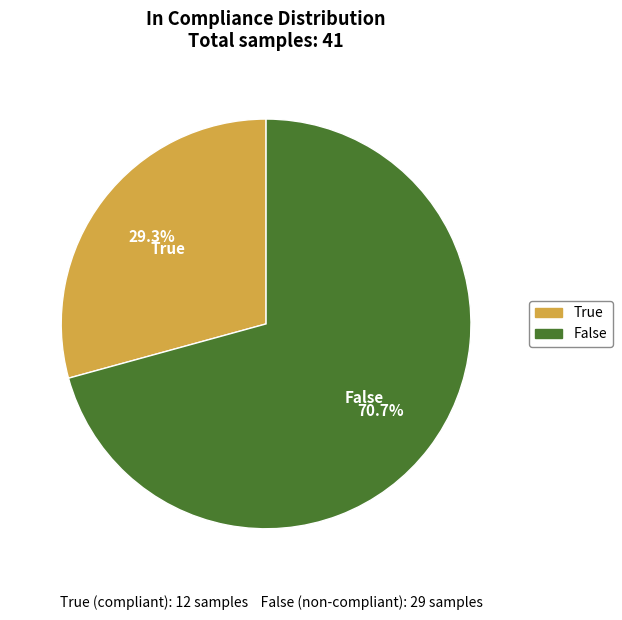

What is the ratio of the value at True to the value at False?

0.4